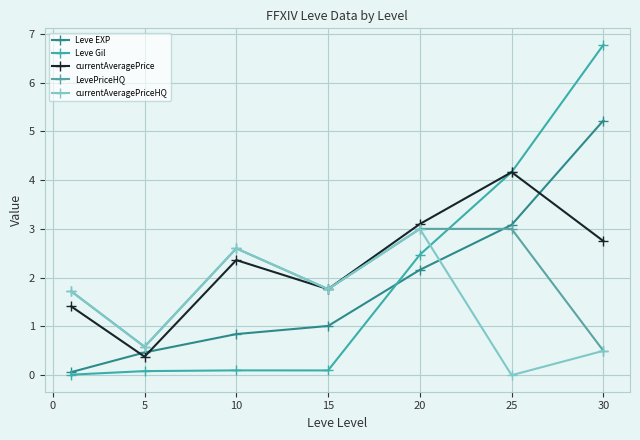

True or false: Leve Gil and currentAveragePriceHQ cross at least once.

True